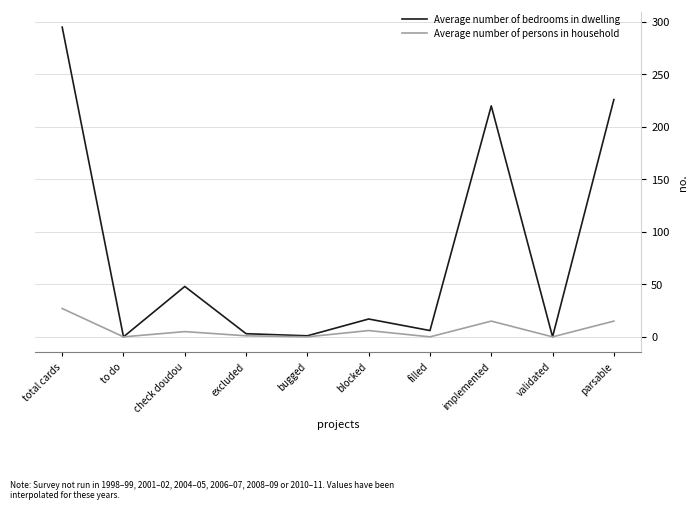

Which series has the largest total across all categories?

Average number of bedrooms in dwelling